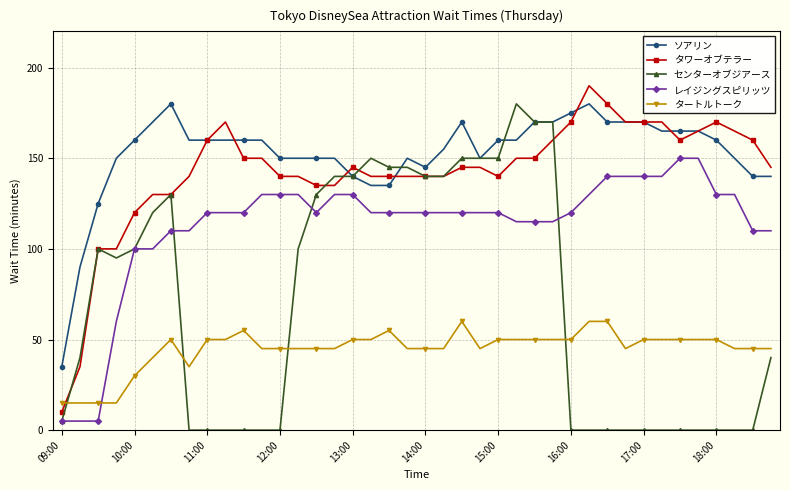

True or false: ソアリン and タートルトーク intersect in this chart.

False